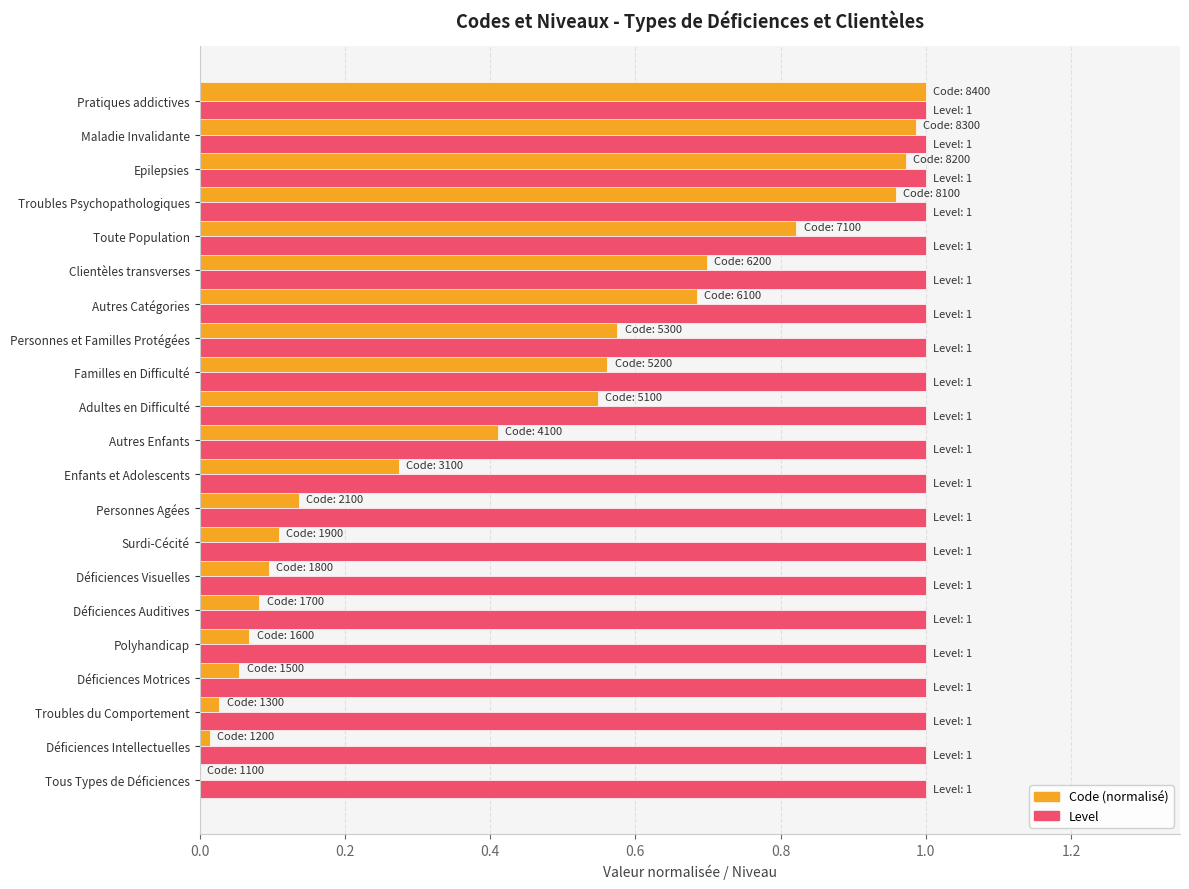

What is the total value across all series at Adultes en Difficulté?

1.5